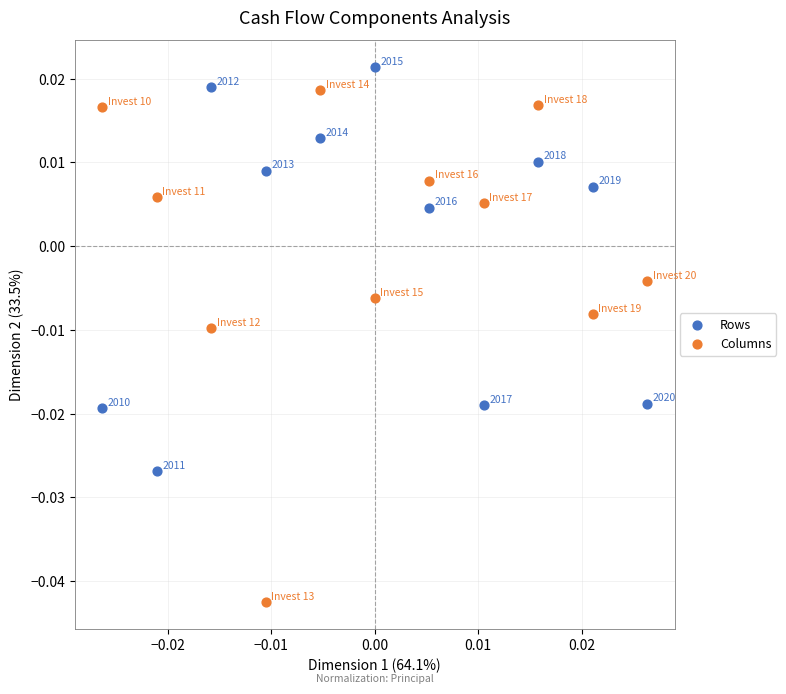

Which series reaches the maximum Y coordinate?

Rows